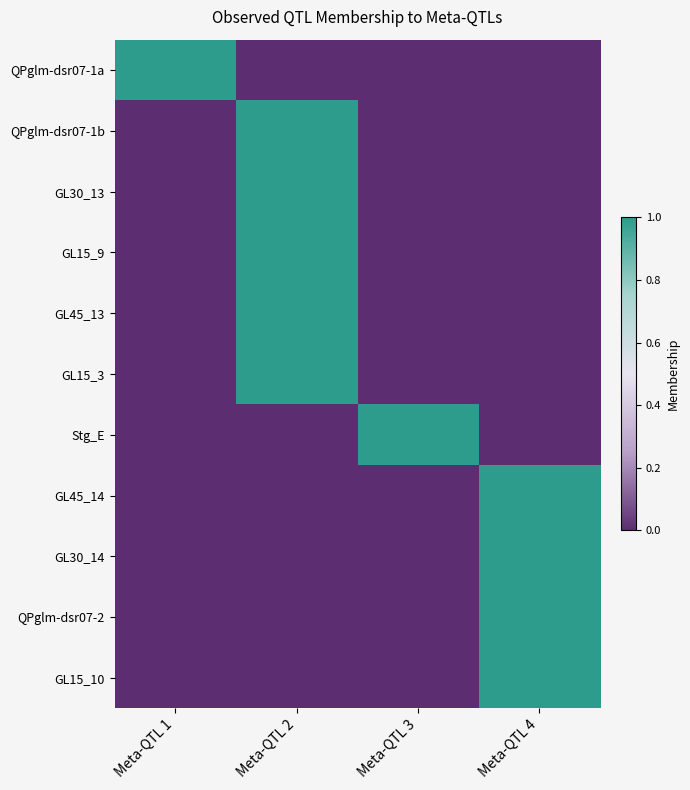

Which label corresponds to the smallest value in the chart?

Meta-QTL 2